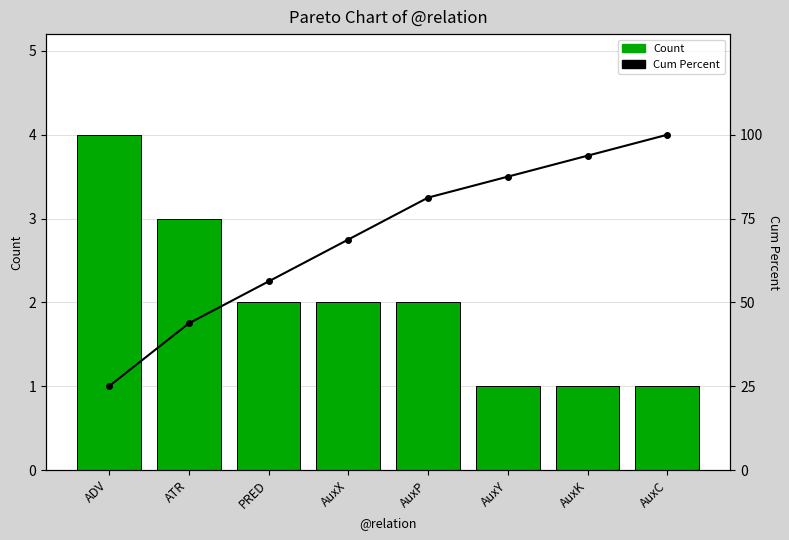

At which label does Cum Percent first exceed 81?

AuxP